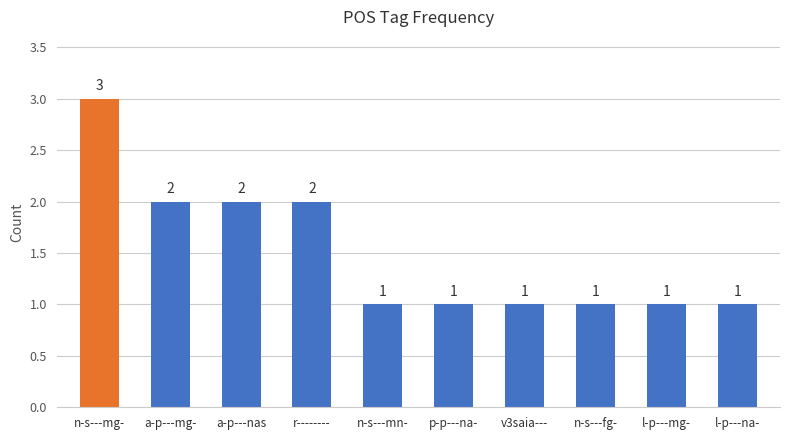

The chart shows a value of 2 at p-p---na-. True or false?

False